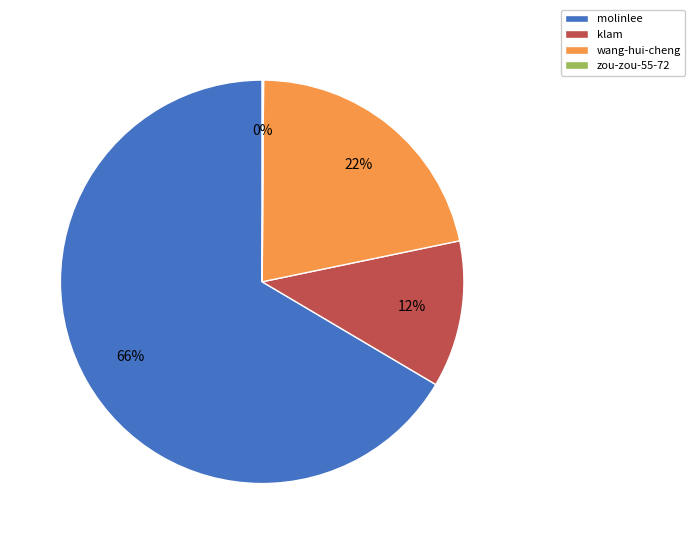

Is it true that wang-hui-cheng is 22% of the pie?

True